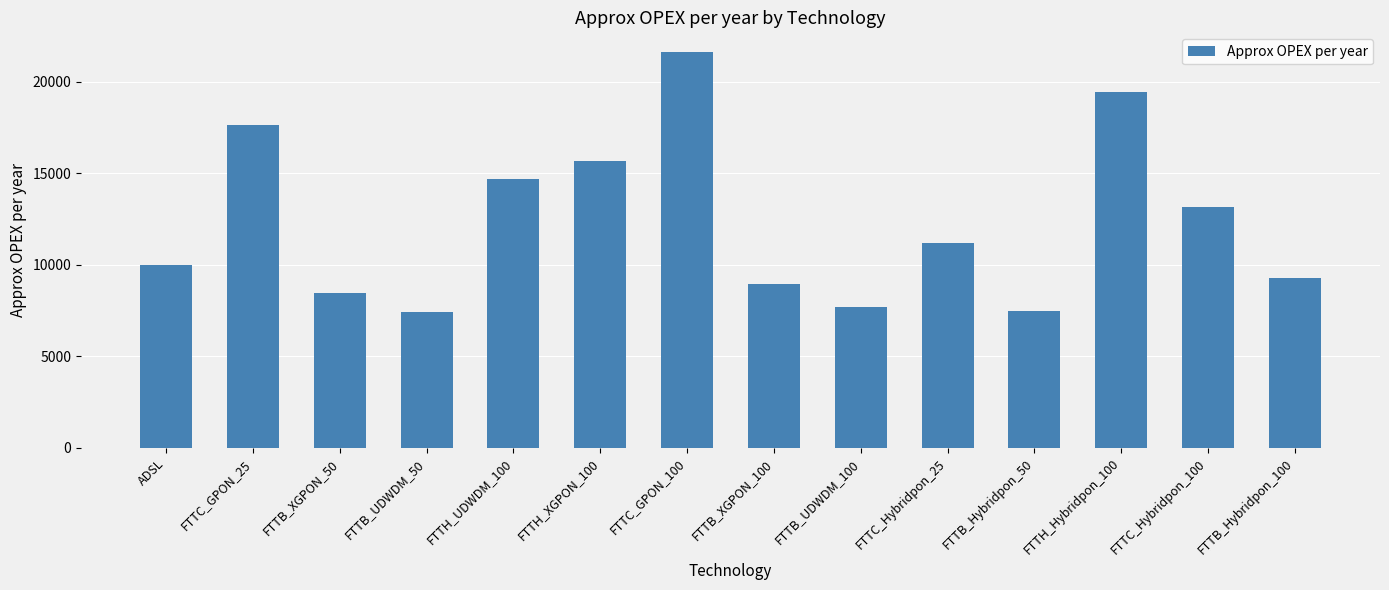

What is the difference between the maximum and minimum values?

14210.1